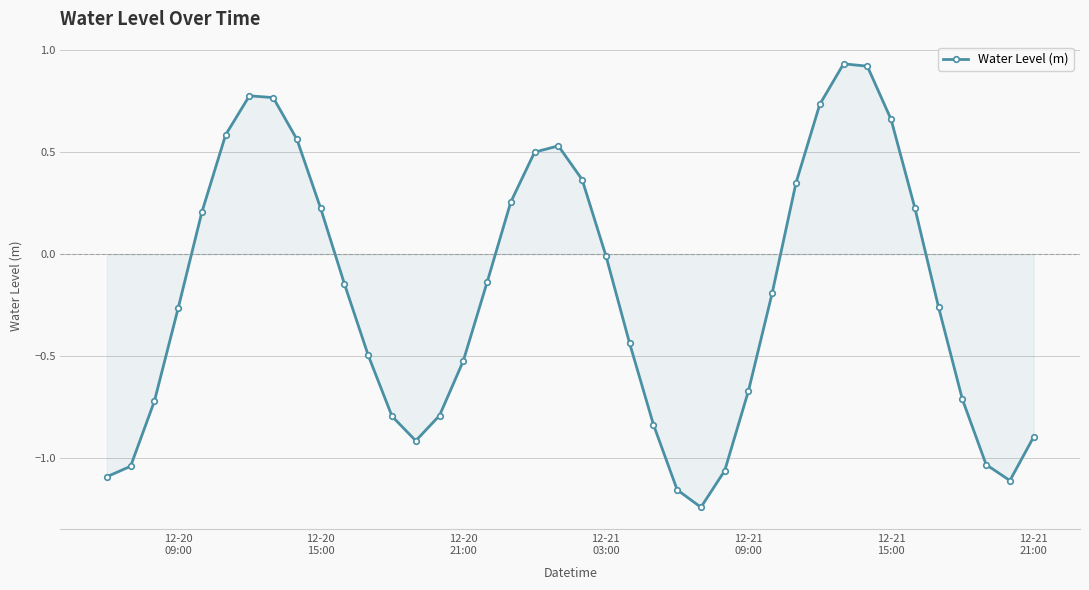

How many distinct data groups are displayed?

1